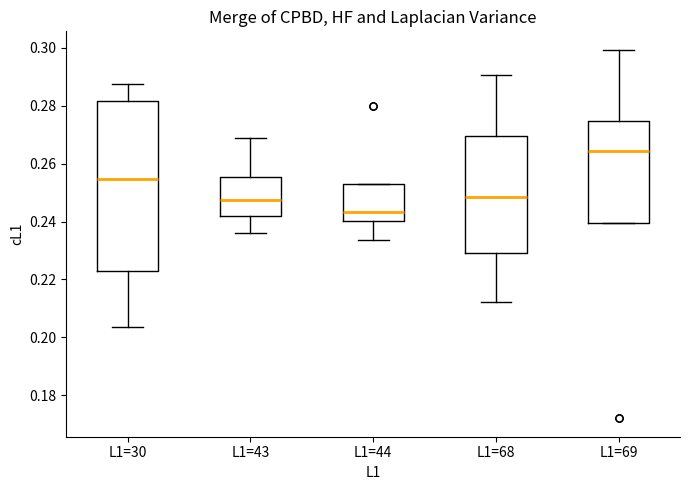

Where does the upper whisker of the box for L1=69 end on the y-axis? The values are not printed on the chart, so give them approximately, as read against the axis.

0.300